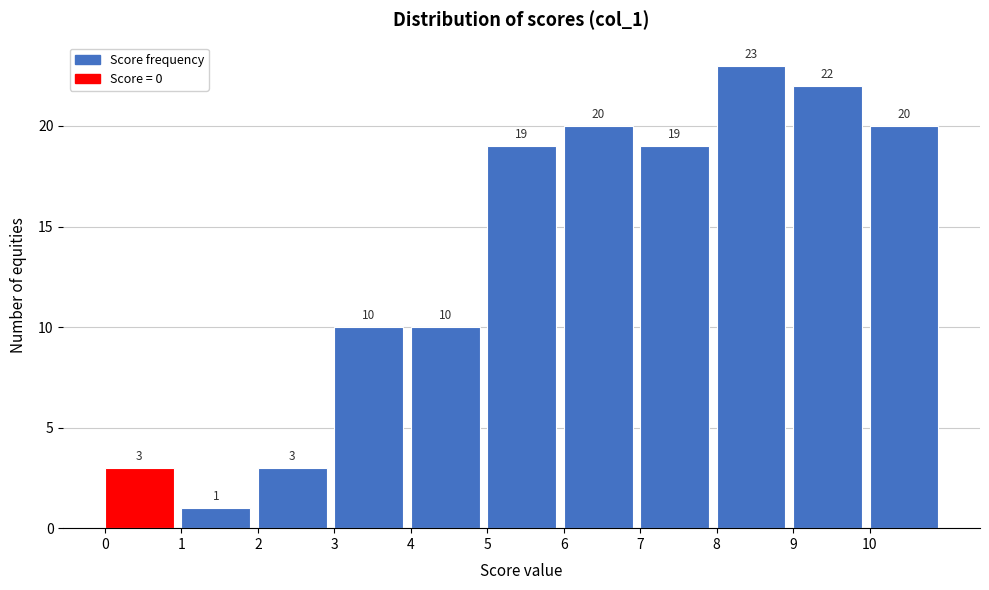

Reading left to right, transcribe this chart: for each bar, give the range it covers on the x-axis and its height.

0 to 1: 3
1 to 2: 1
2 to 3: 3
3 to 4: 10
4 to 5: 10
5 to 6: 19
6 to 7: 20
7 to 8: 19
8 to 9: 23
9 to 10: 22
10 to 11: 20